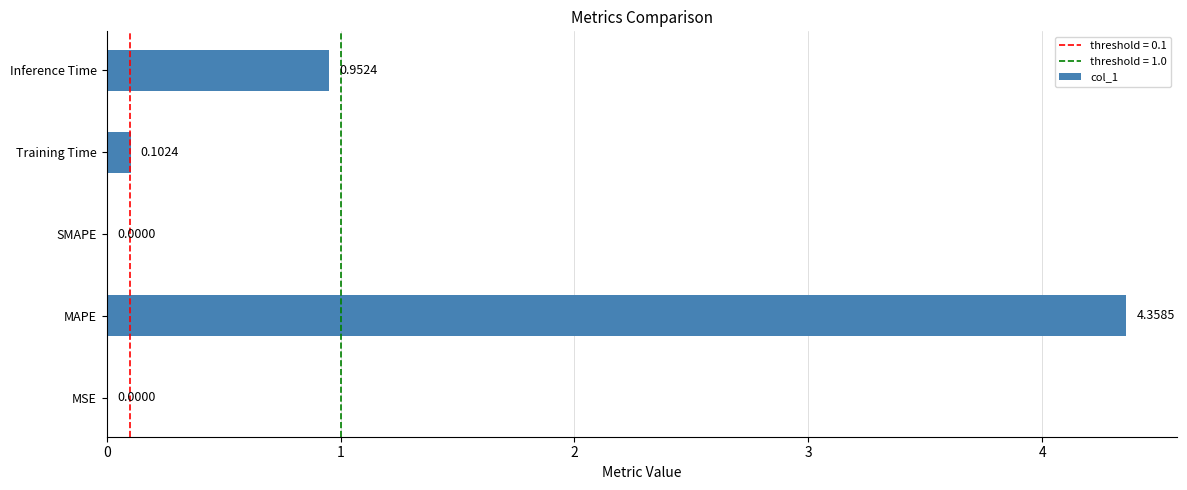

Where is the data nearest to the value 2?

Inference Time